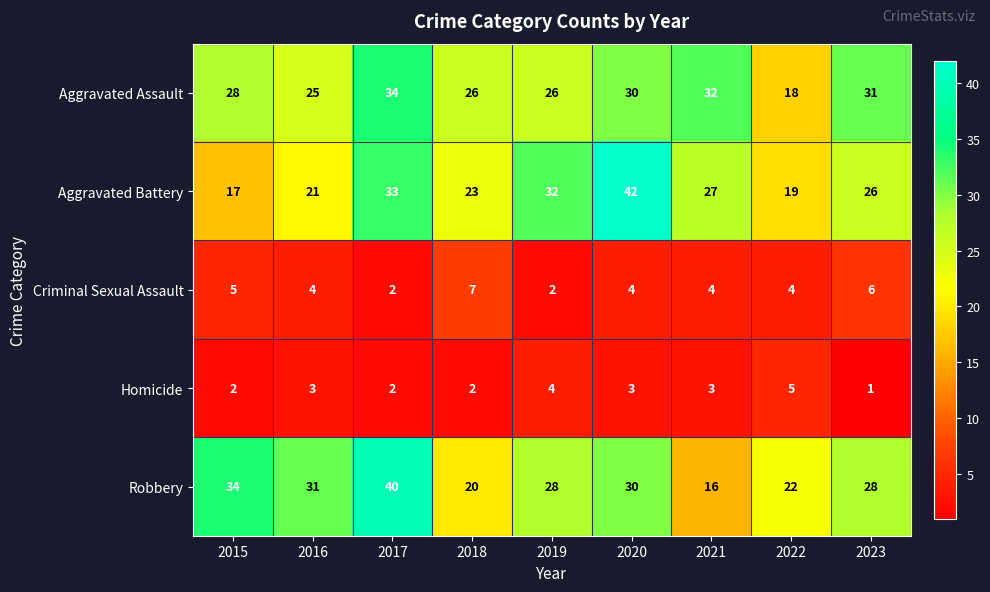

Which series has the largest range (max minus min)?

Aggravated Battery